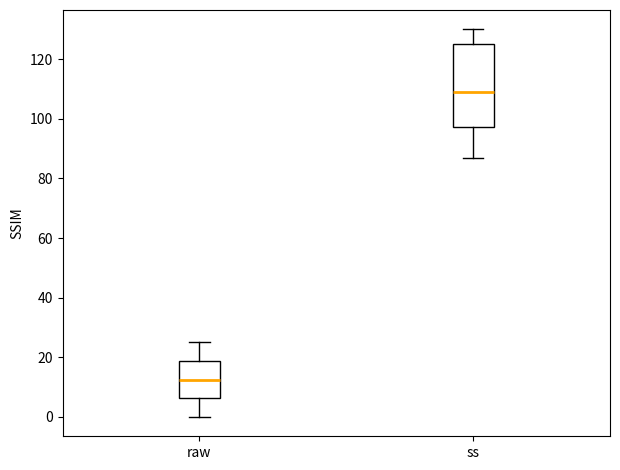

Where does the upper whisker of the box for ss end on the y-axis? The values are not printed on the chart, so give them approximately, as read against the axis.

130